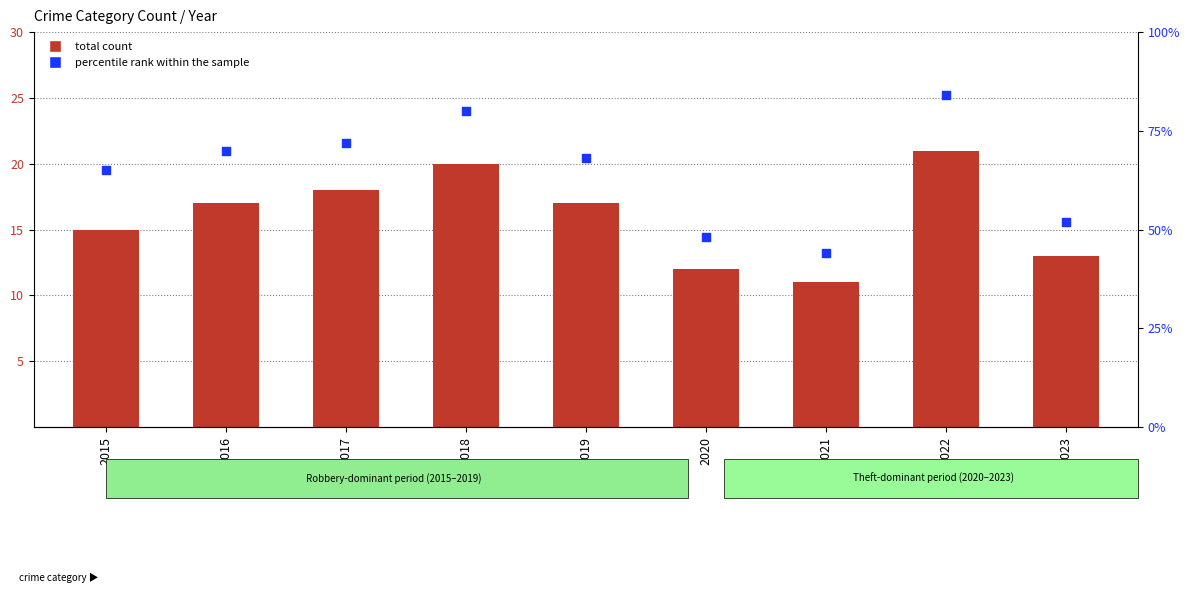

Which series reaches the maximum Y coordinate?

percentile rank within the sample